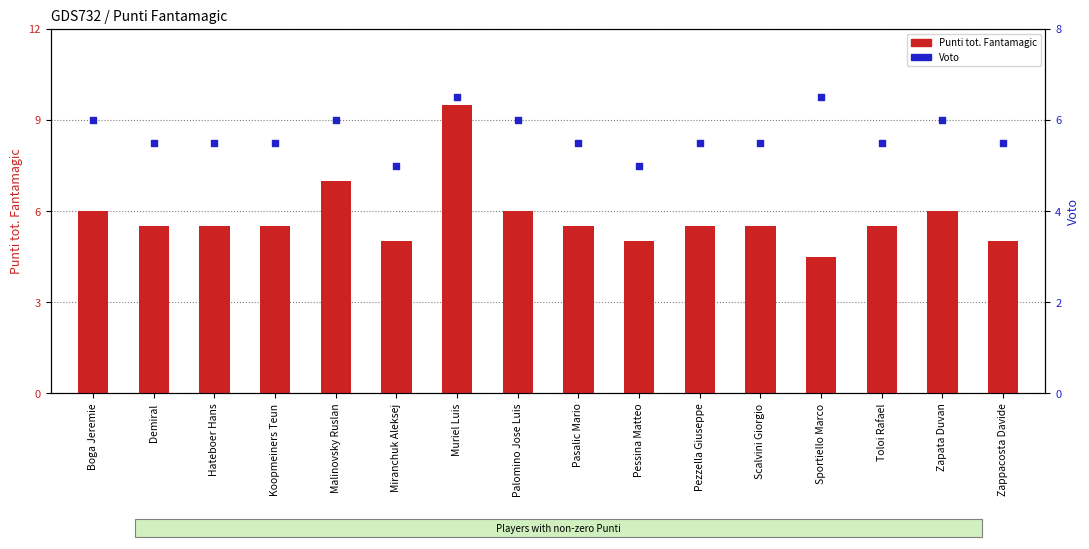

Which series contains the lowest Y value?

Punti tot. Fantamagic